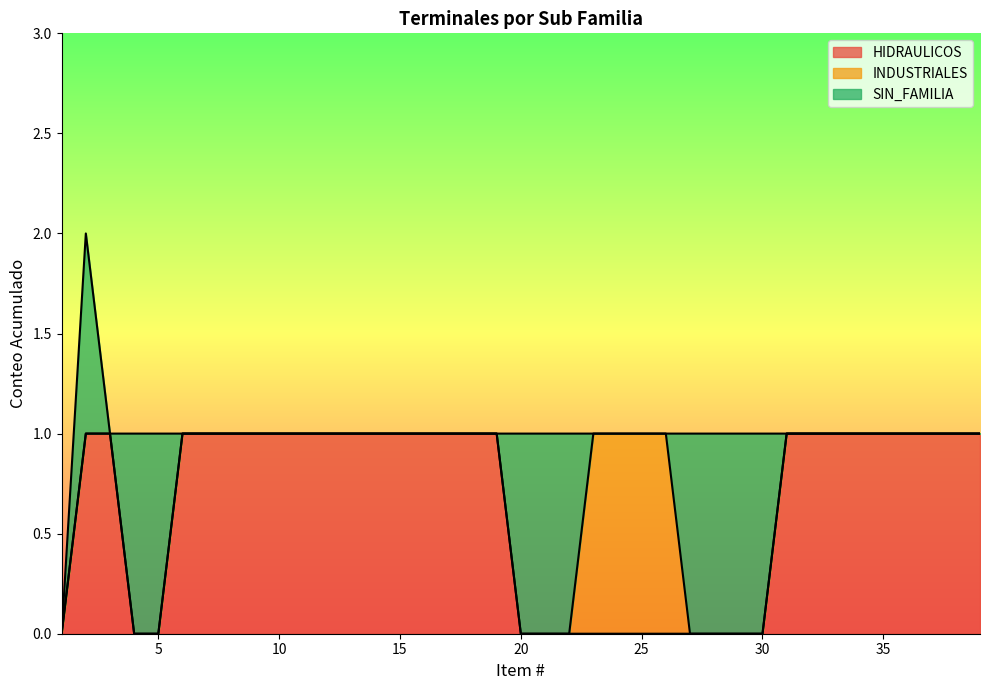

How many HIDRAULICOS values are between 0 and 1?

39